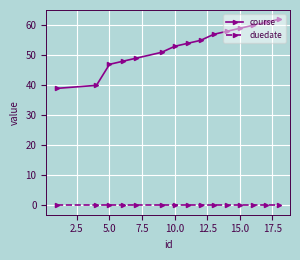

What is the sum of all course values?

793